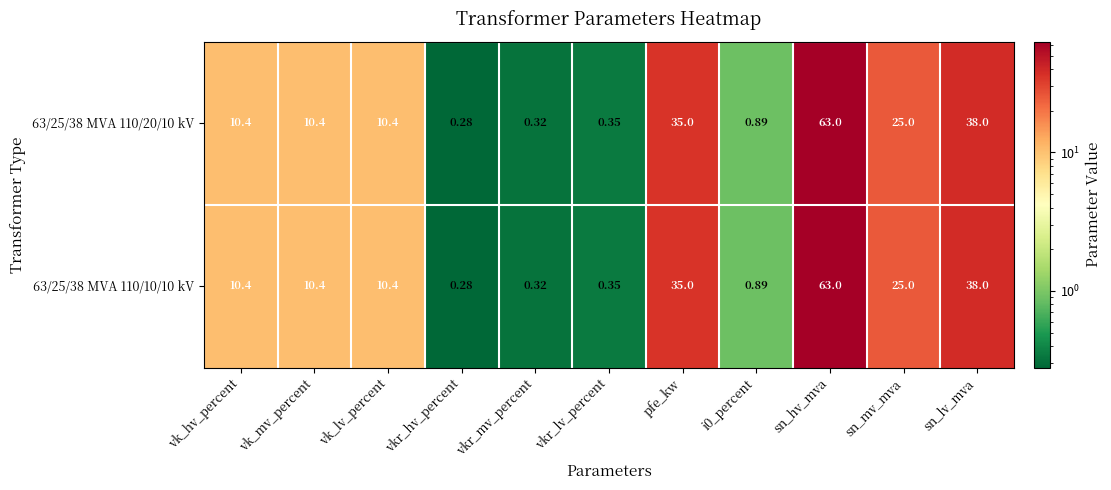

At which label is 63/25/38 MVA 110/10/10 kV closest to 31?

pfe_kw